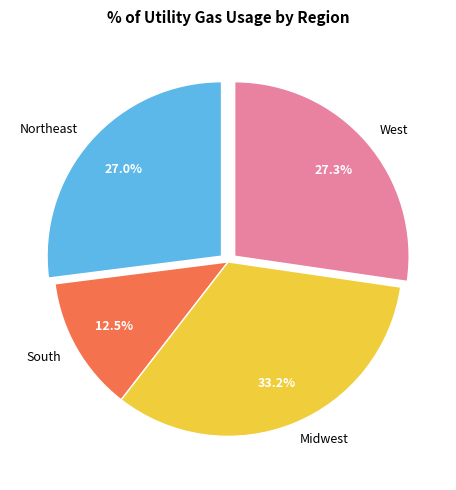

Which slice is the largest?

Midwest